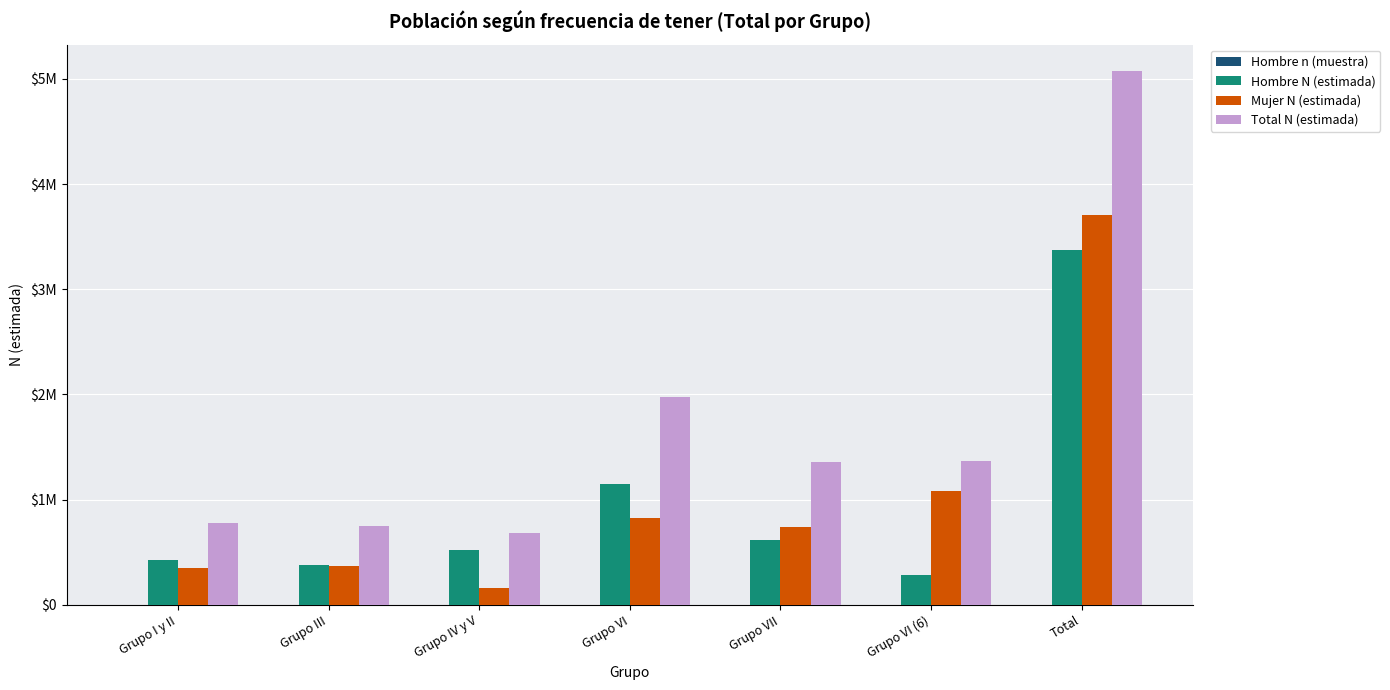

At which label does Total N (estimada) first exceed 1357892?

Grupo VI